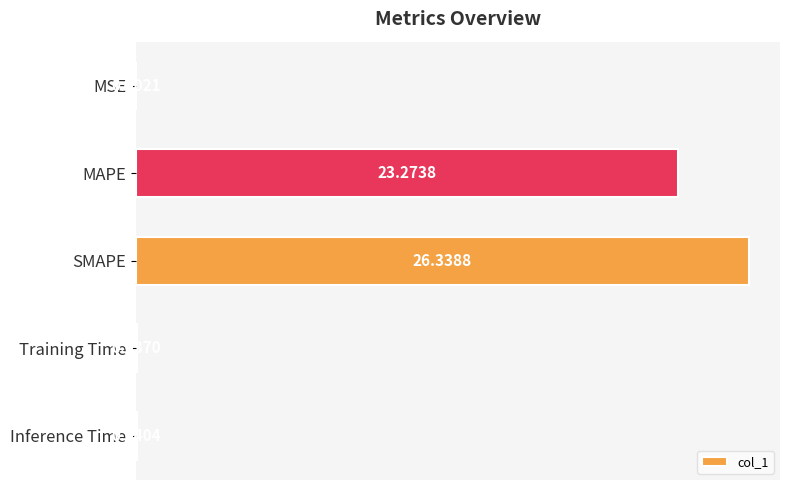

What is the change in value from MSE to SMAPE?

+26.3